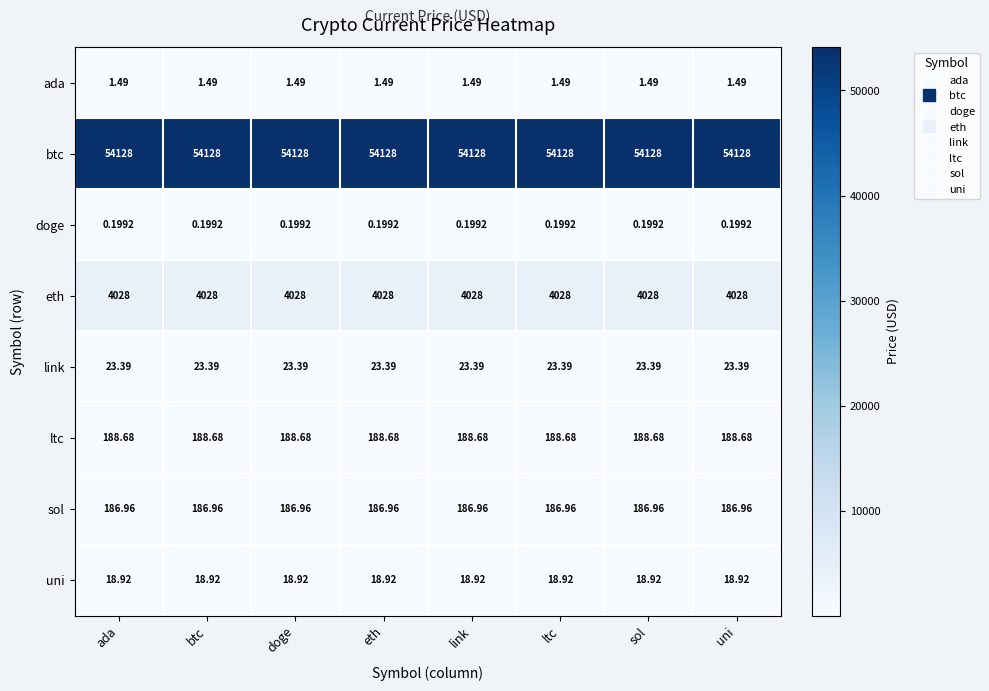

Which series has the largest total across all categories?

btc